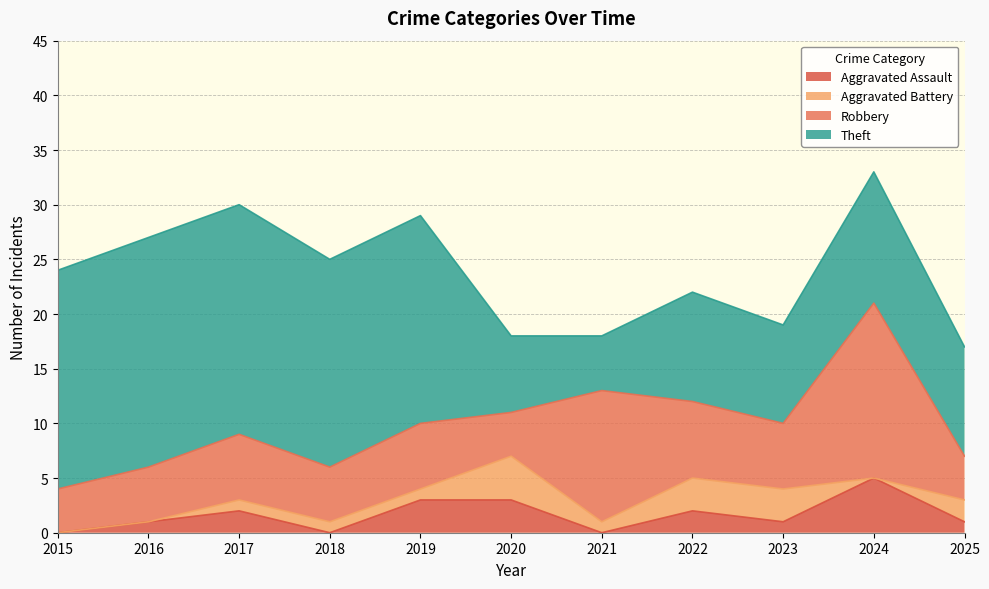

What is the minimum value for Robbery?

4